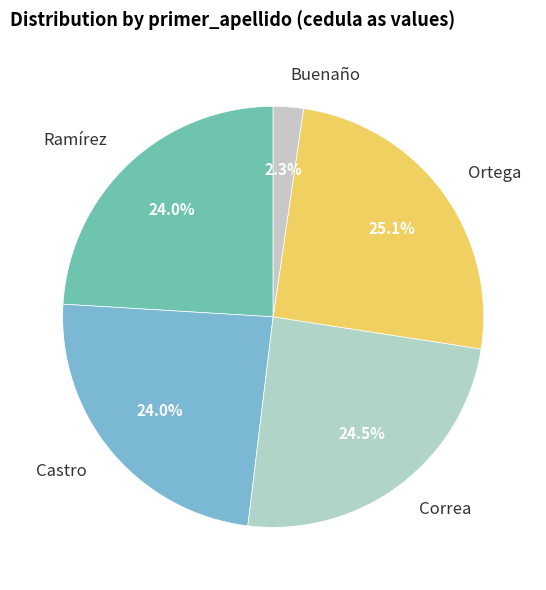

How many segments does this pie chart have?

5